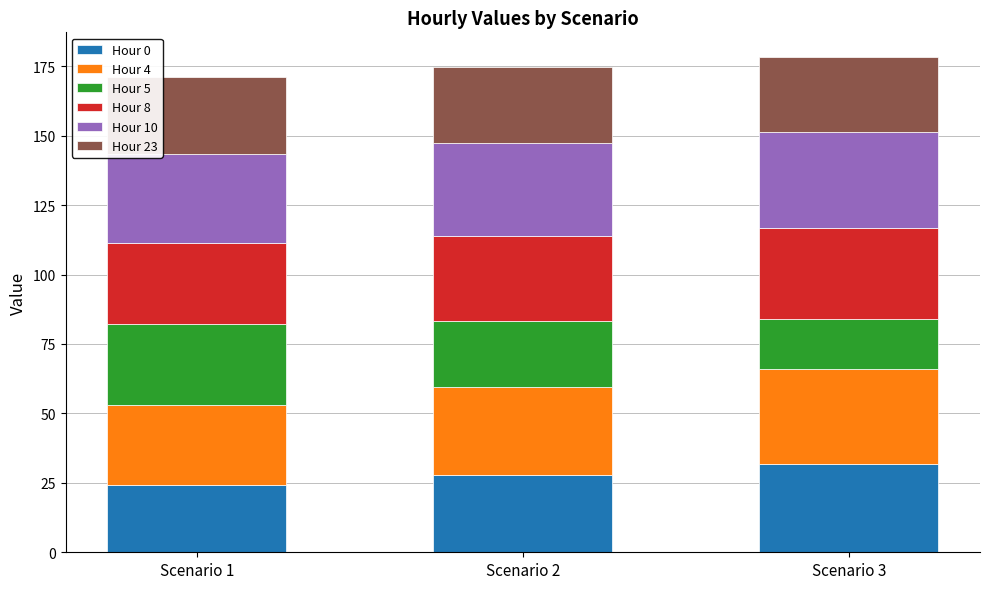

Are the bars grouped side by side (vs. stacked)?

No